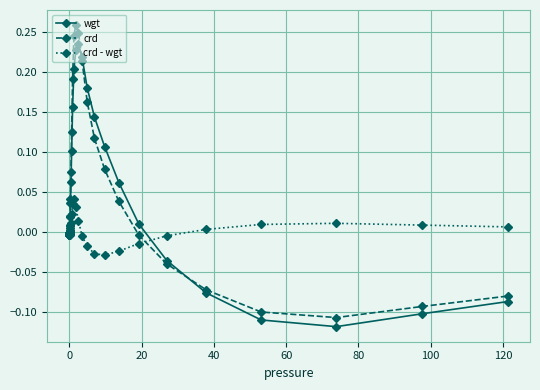

Count the number of data series in this chart.

3